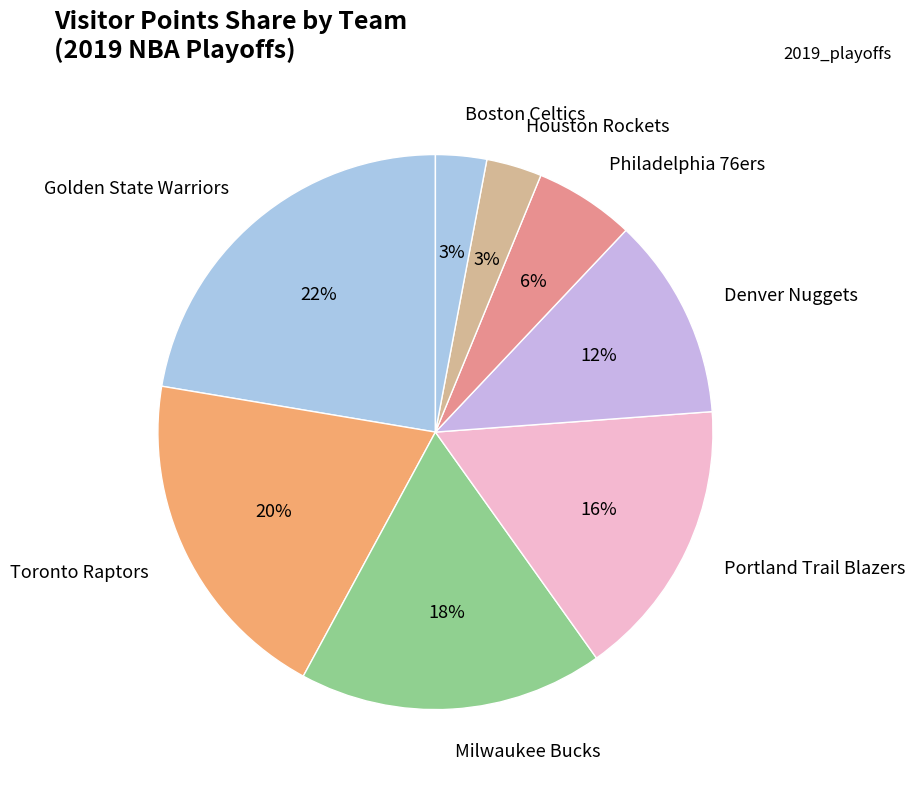

Is there a majority slice in this chart?

No